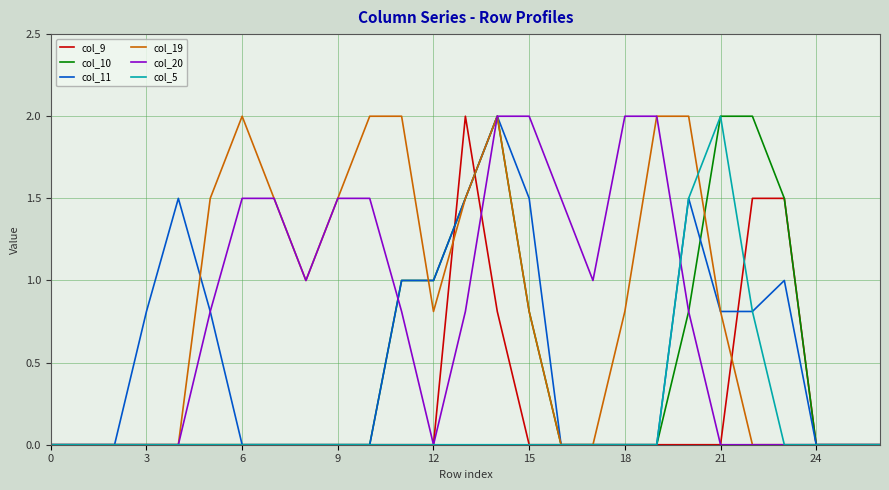

What is the highest value of the col_19 series?

2.0